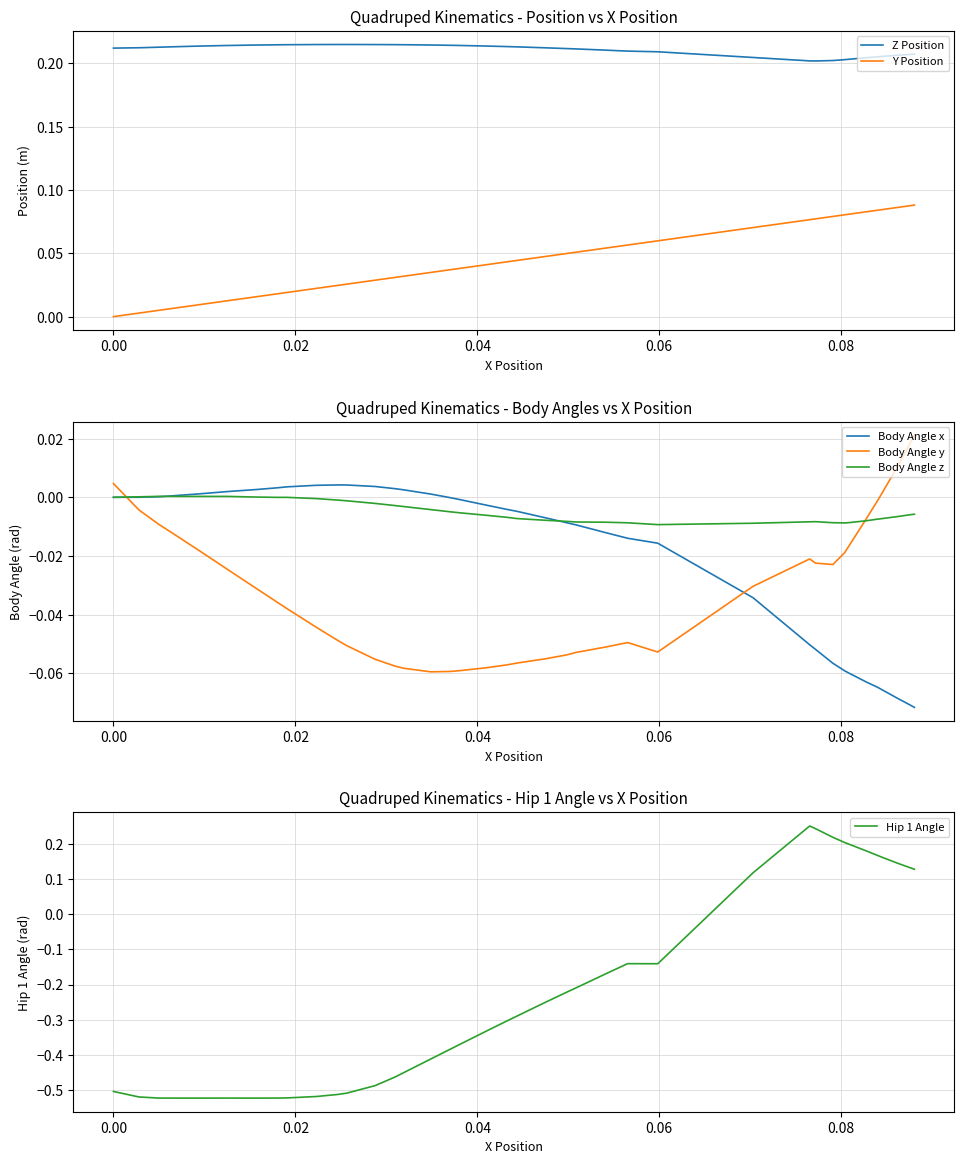

True or false: Y Position and Z Position cross at least once.

False